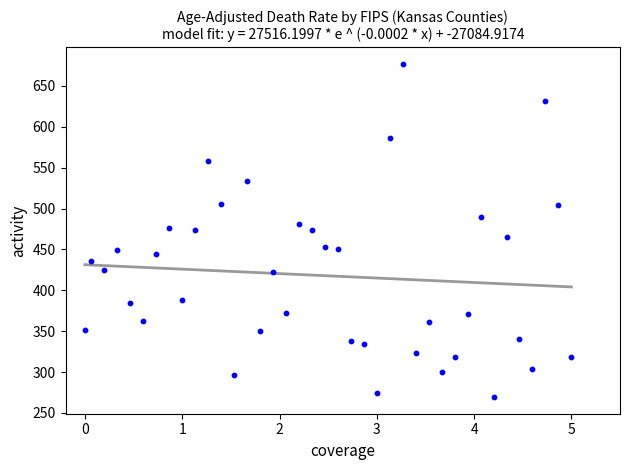

What is the range of X values (max minus min)?

5.0